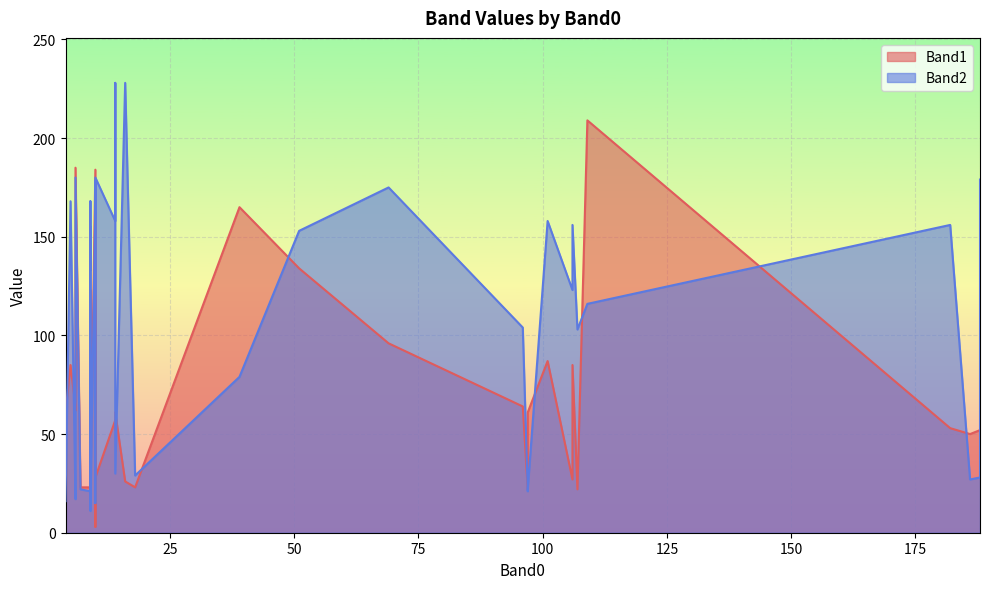

Which series has the largest total across all categories?

Band2